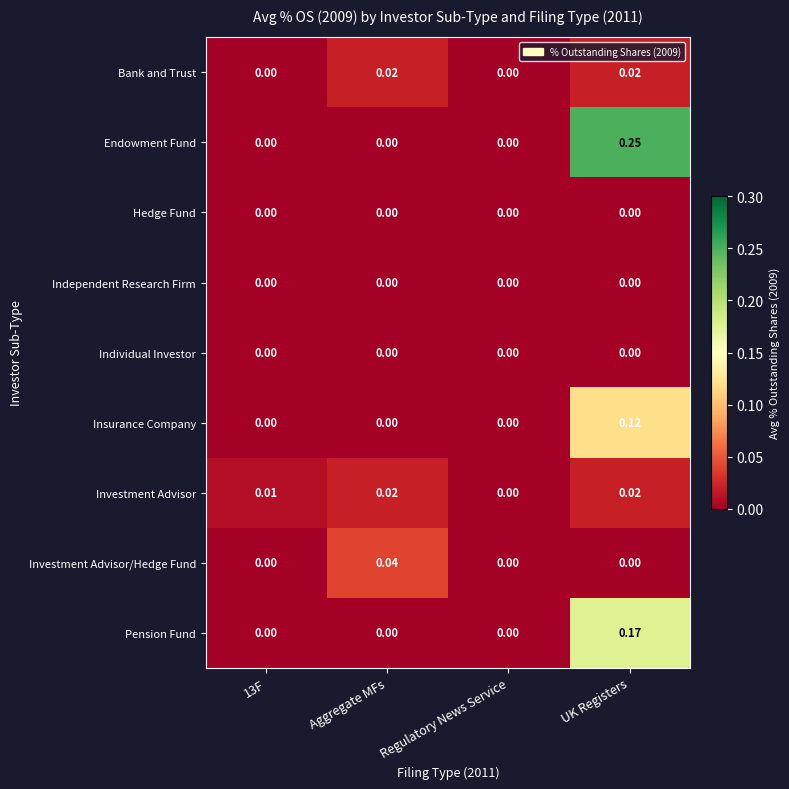

Which series has the largest total across all categories?

Endowment Fund